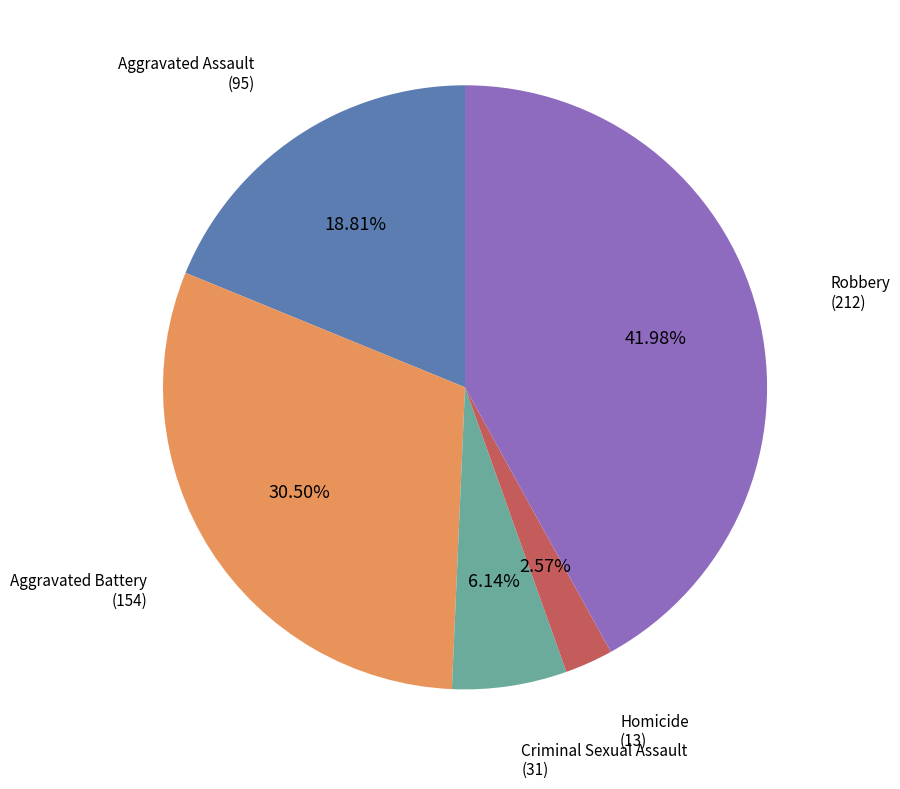

Does any single category account for the majority?

No